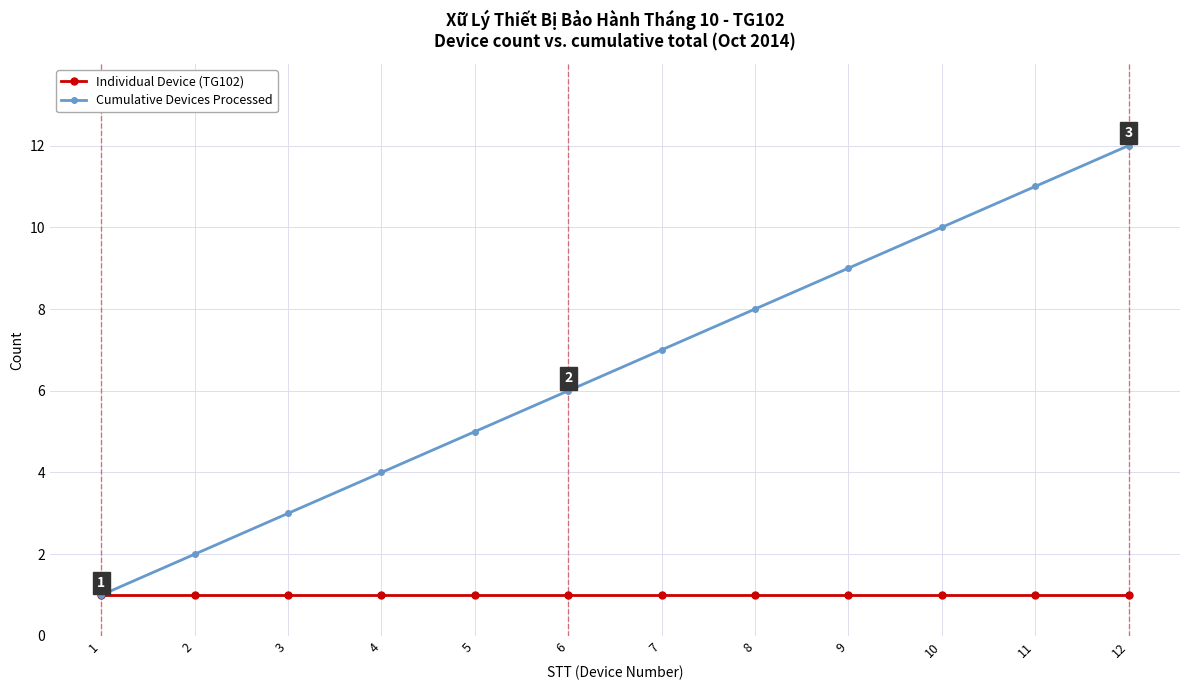

List the labels in order of Cumulative Devices Processed value, largest first.

12, 11, 10, 9, 8, 7, 6, 5, 4, 3, 2, 1